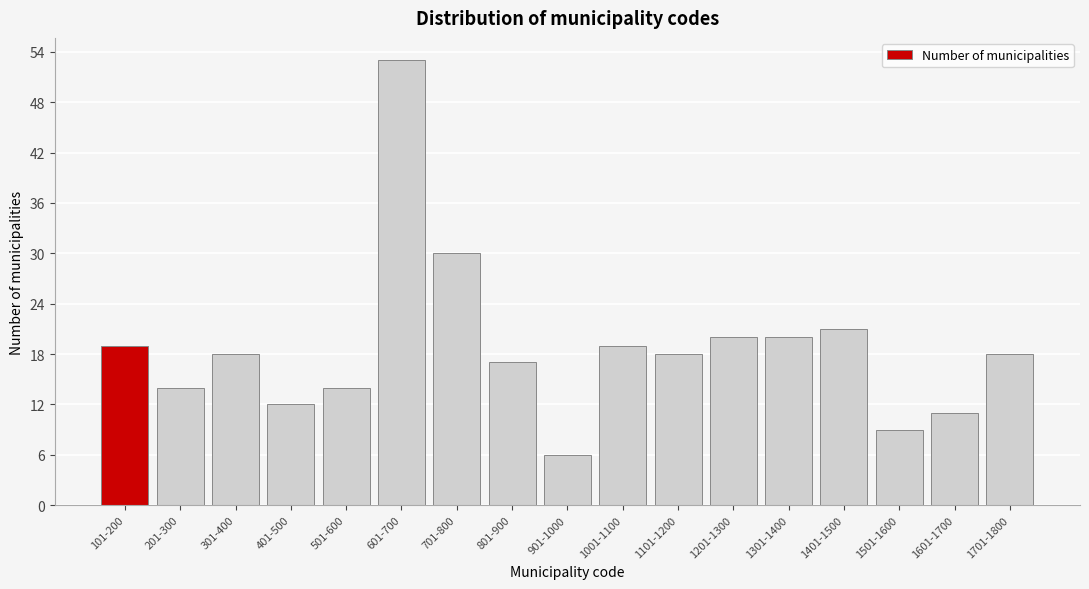

Reading left to right, transcribe all the data shown in this chart.

19	14	18	12	14	53	30	17	6	19	18	20	20	21	9	11	18